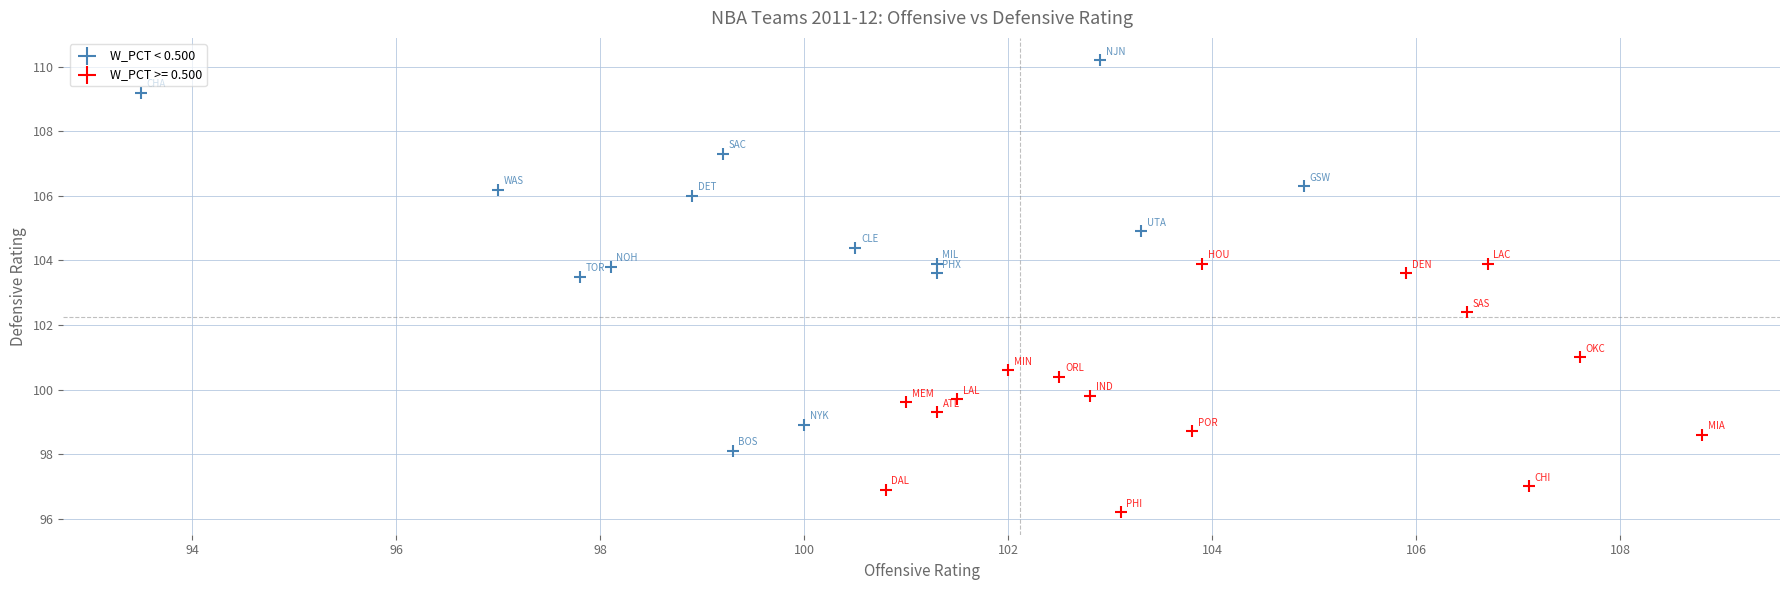

Which series has the largest Y range (max minus min)?

W_PCT < 0.500